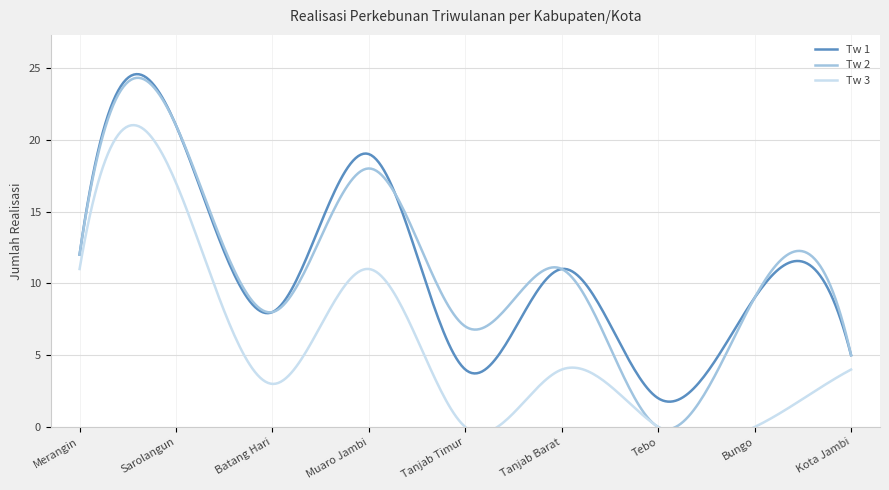

Is this an area chart (filled region under the line)?

No